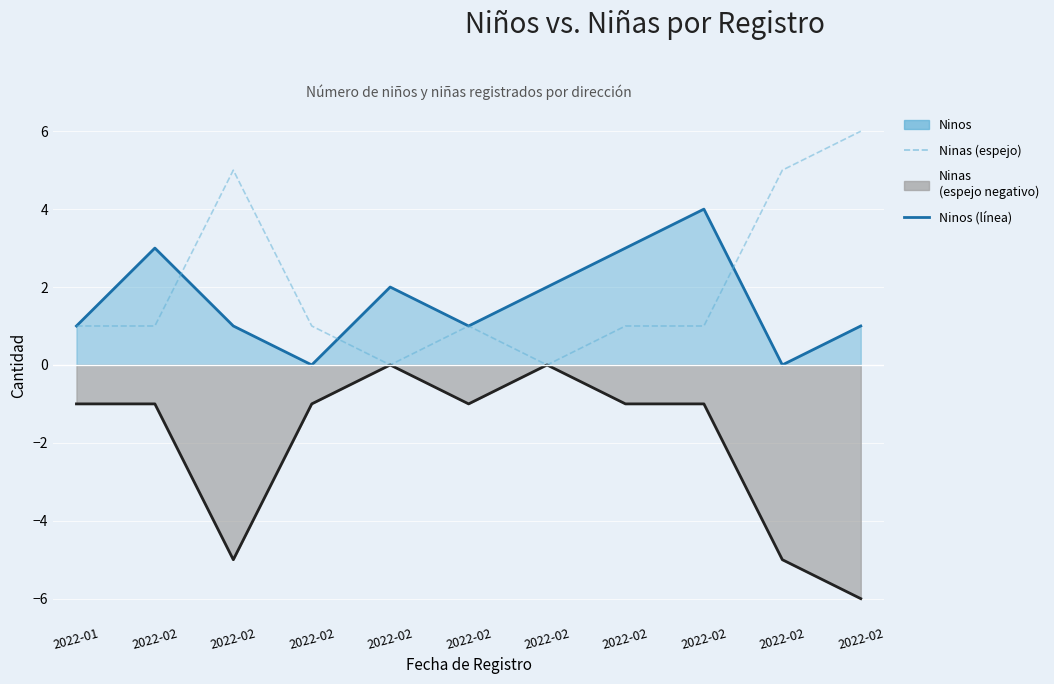

Reading right to left, what are all the values shown in this chart?

Ninos (línea): 2022-02=1	2022-02=0	2022-02=4	2022-02=3	2022-02=2	2022-02=1	2022-02=2	2022-02=0	2022-02=1	2022-02=3	2022-01=1
Ninas (línea negativa): 2022-02=-6	2022-02=-5	2022-02=-1	2022-02=-1	2022-02=0	2022-02=-1	2022-02=0	2022-02=-1	2022-02=-5	2022-02=-1	2022-01=-1
Ninas (espejo): 2022-02=6	2022-02=5	2022-02=1	2022-02=1	2022-02=0	2022-02=1	2022-02=0	2022-02=1	2022-02=5	2022-02=1	2022-01=1